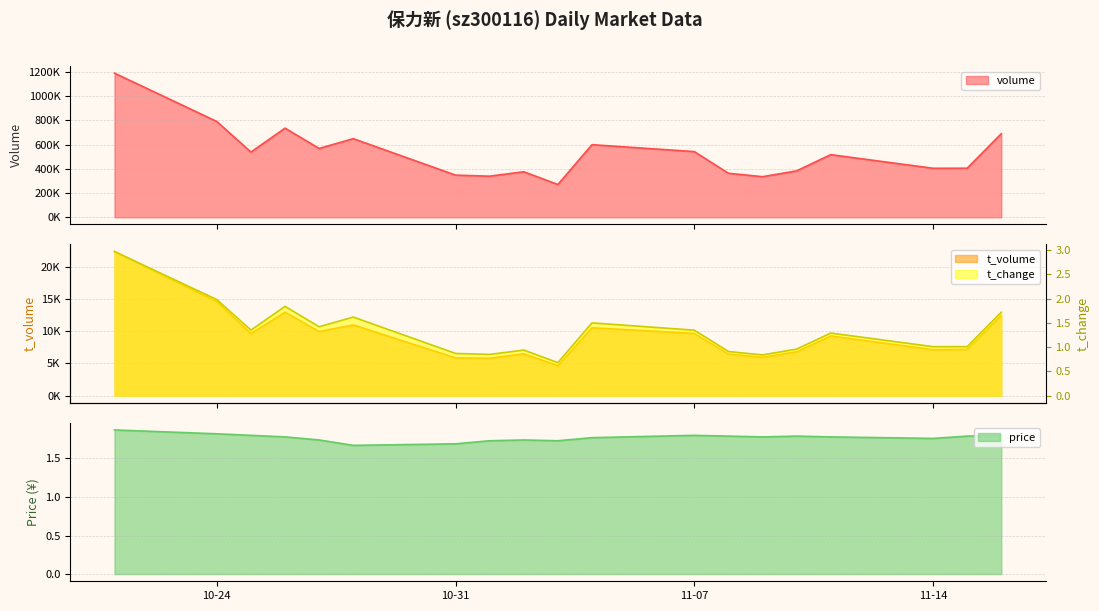

True or false: volume and price intersect in this chart.

False